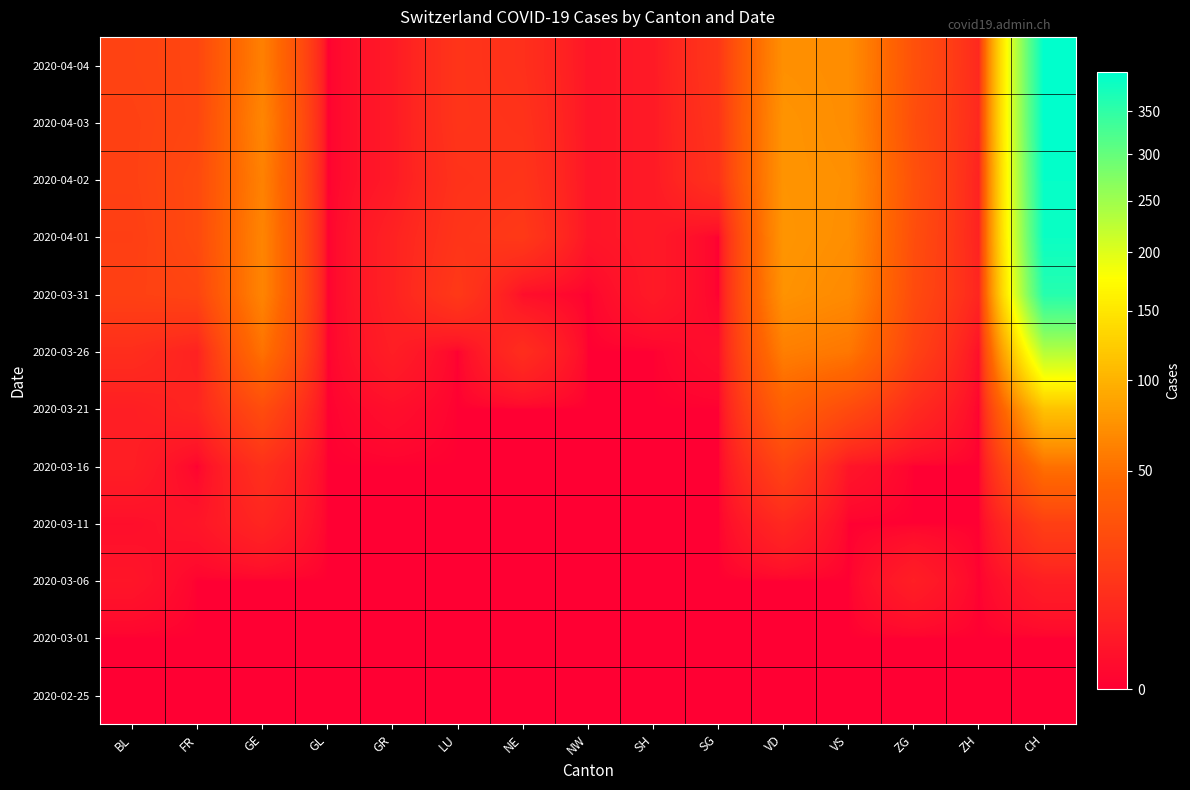

What is the difference between the highest and lowest values at ZG?

28